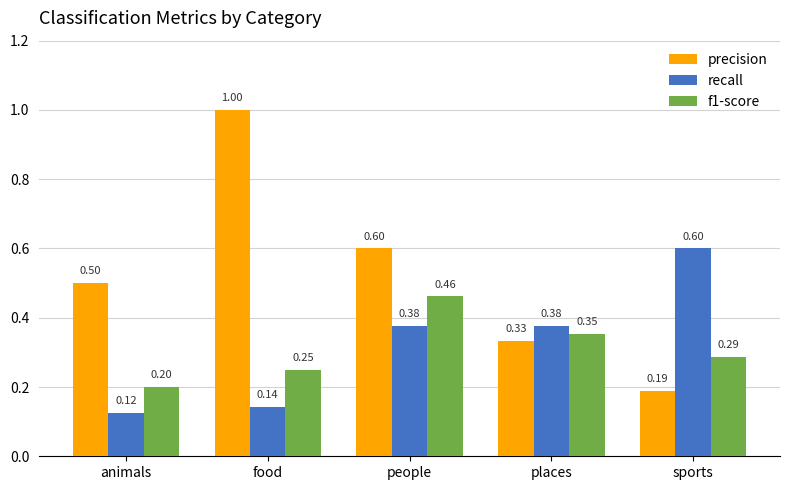

How many groups of bars are there?

5